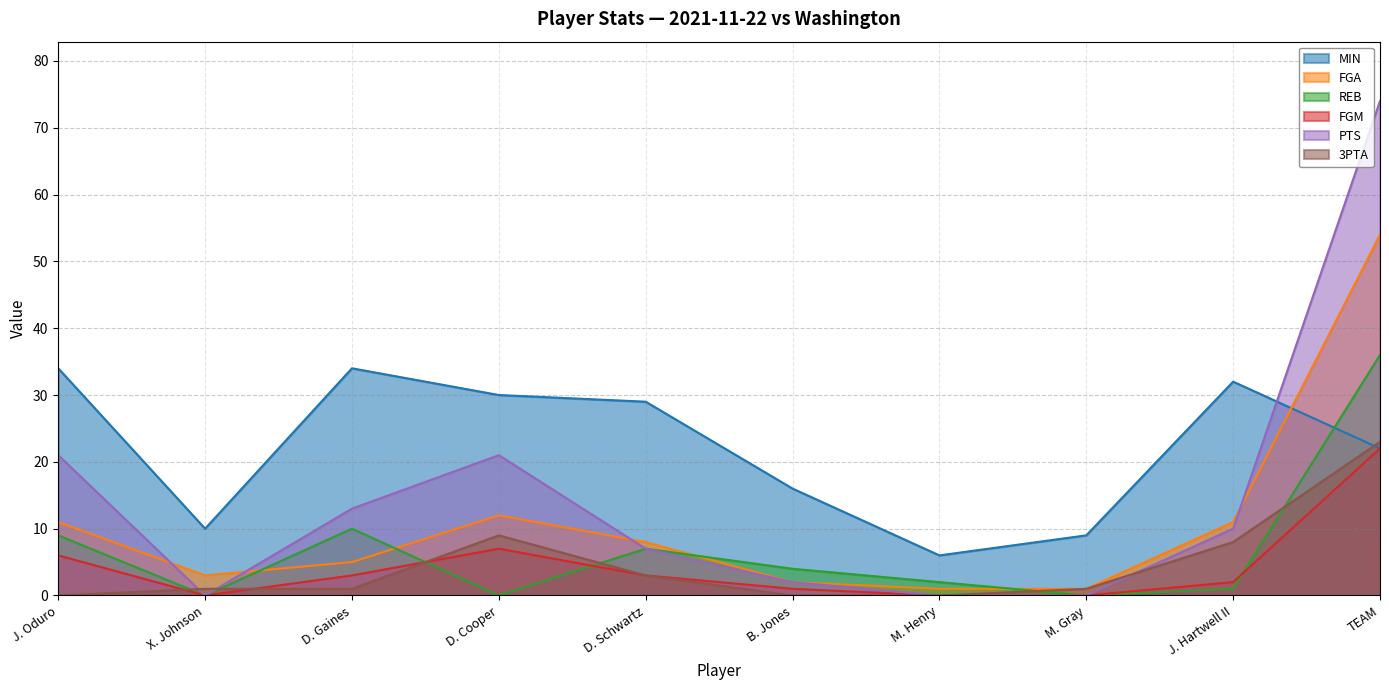

Rank the series by their maximum value, from highest to lowest.

PTS, FGA, REB, MIN, 3PTA, FGM